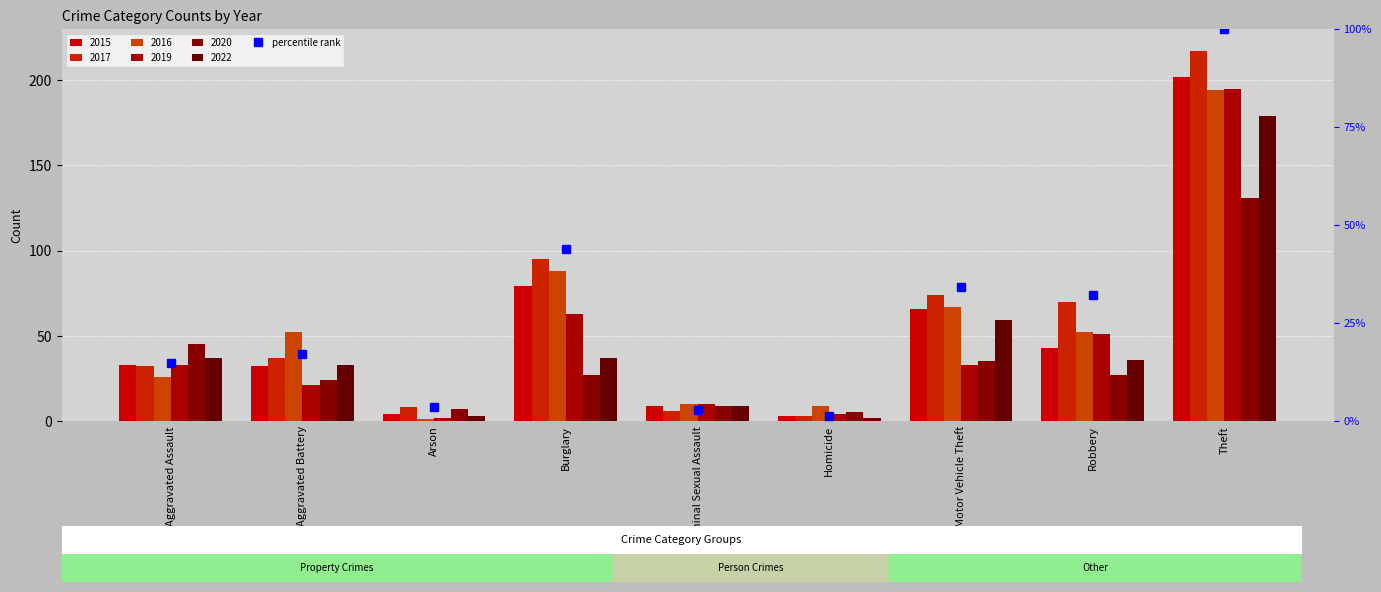

Which series has the largest range (max minus min)?

2017